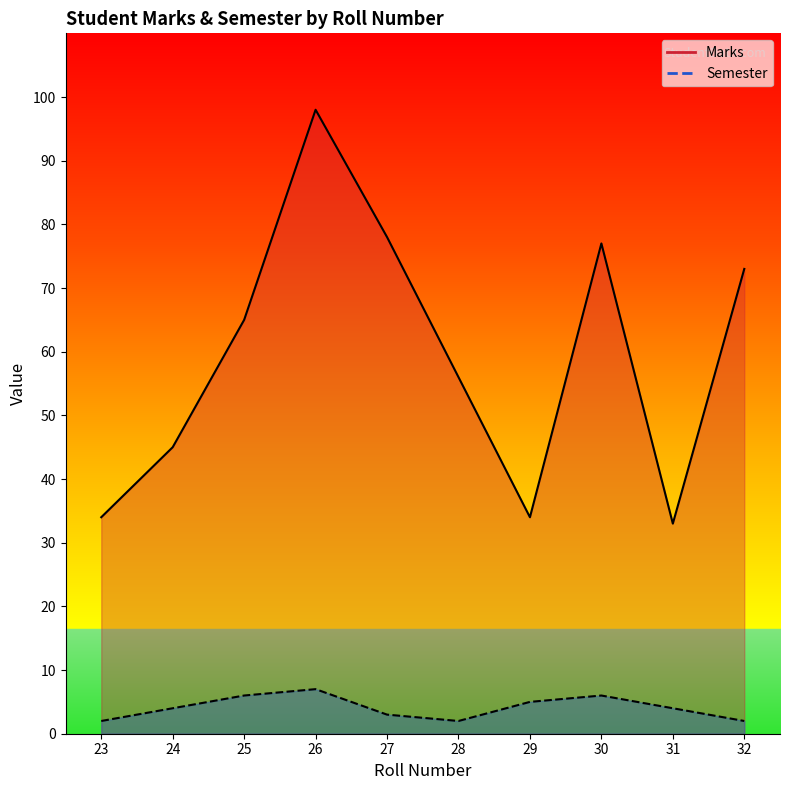

Where does the Semester series first go above 4?

25